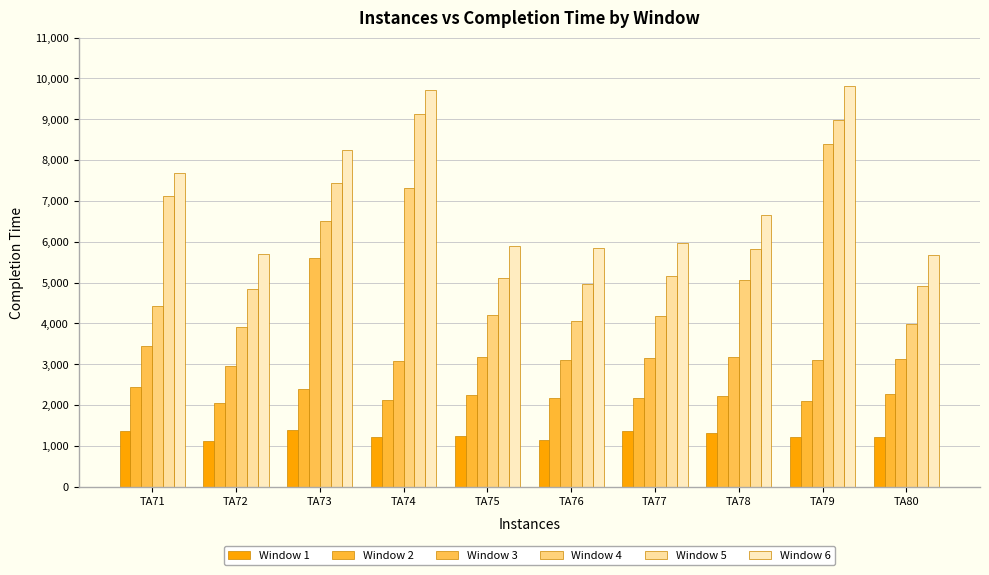

What is the value of the Window 3 bar at the 9th from the left?

3106